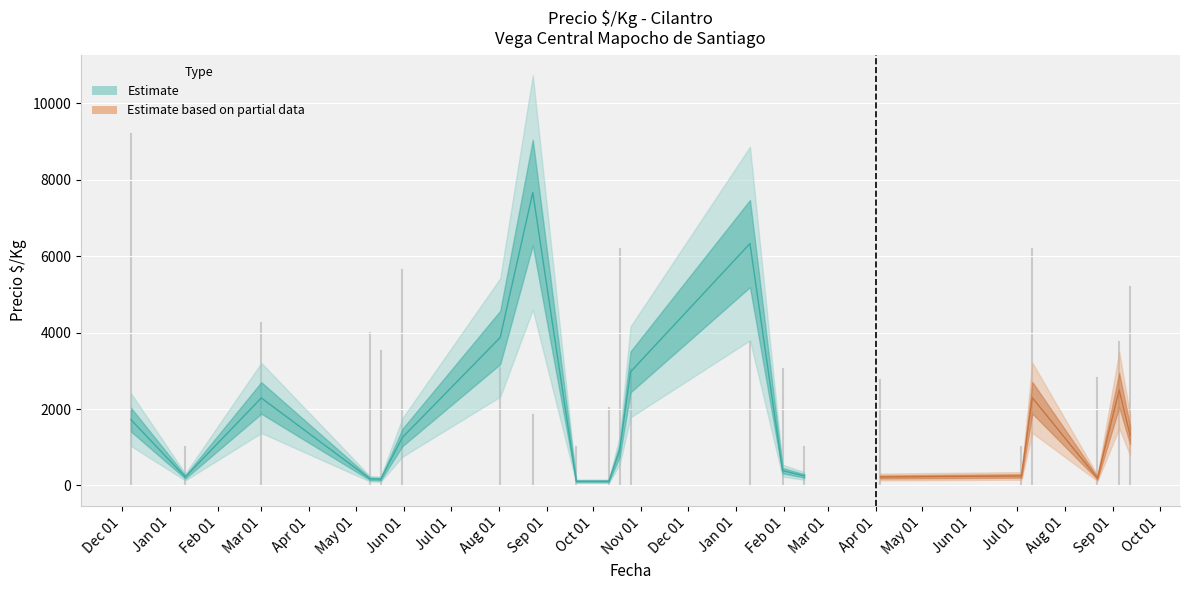

Which category has the highest value in the Volumen series?

2020-12-11